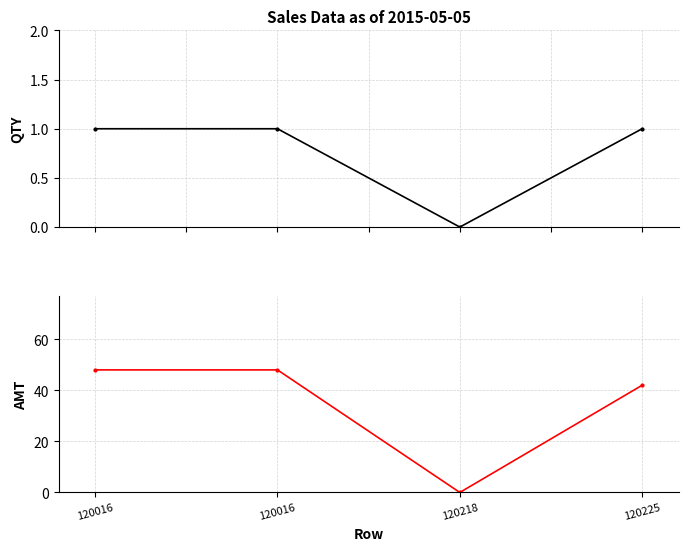

At 120016, list the series in order from largest to smallest.

AMT, QTY